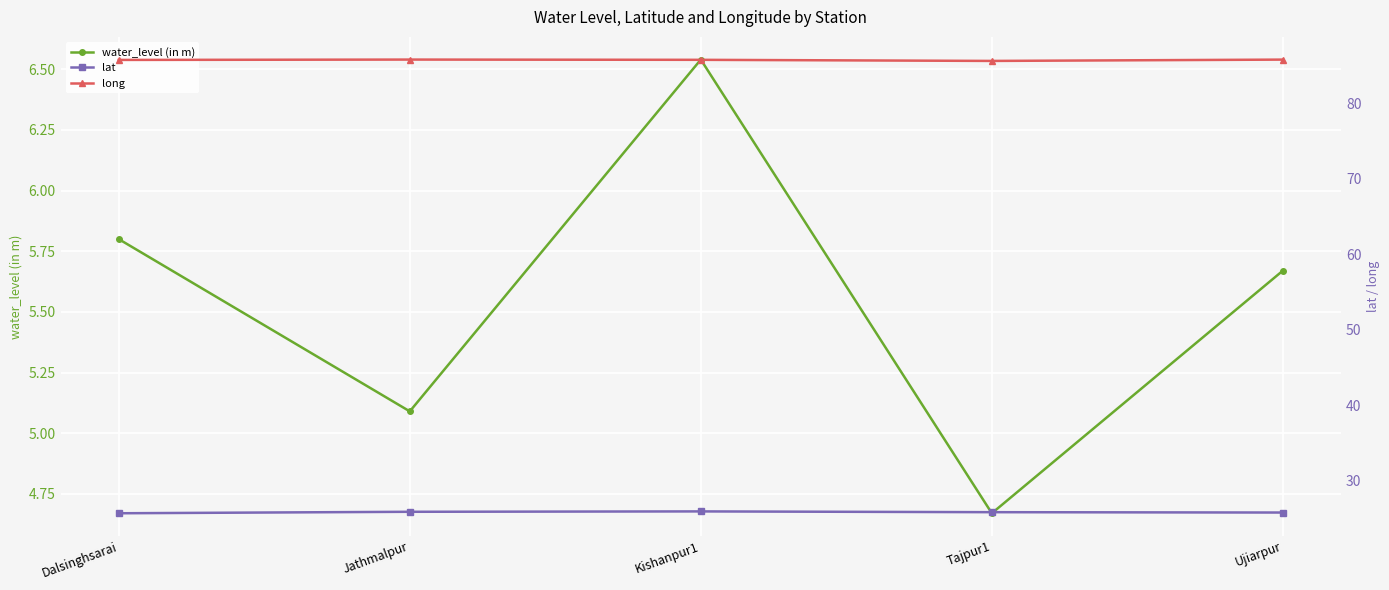

Reading left to right, list all the values displayed in this chart.

water_level (in m): Dalsinghsarai=5.8	Jathmalpur=5.1	Kishanpur1=6.5	Tajpur1=4.7	Ujiarpur=5.7
lat: Dalsinghsarai=25.7	Jathmalpur=25.9	Kishanpur1=25.9	Tajpur1=25.8	Ujiarpur=25.8
long: Dalsinghsarai=85.8	Jathmalpur=85.8	Kishanpur1=85.8	Tajpur1=85.7	Ujiarpur=85.8